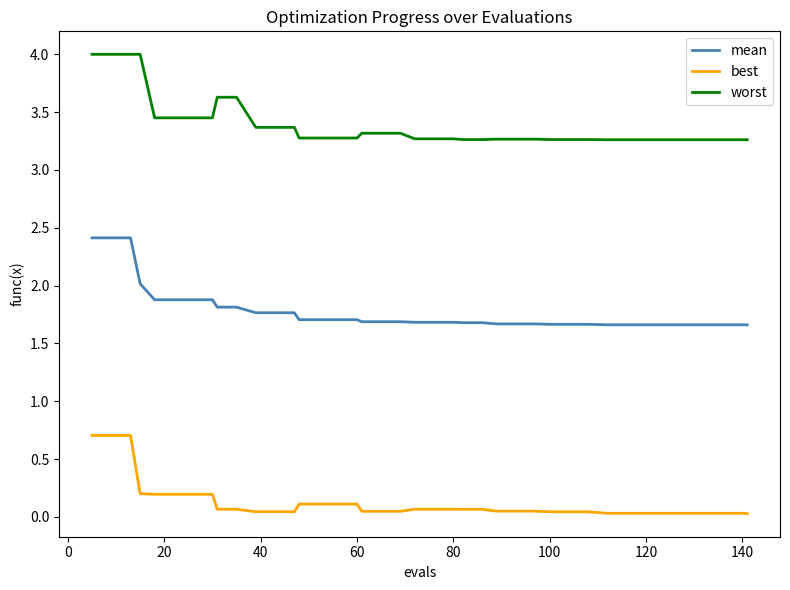

What is the maximum value shown in the chart?

4.0